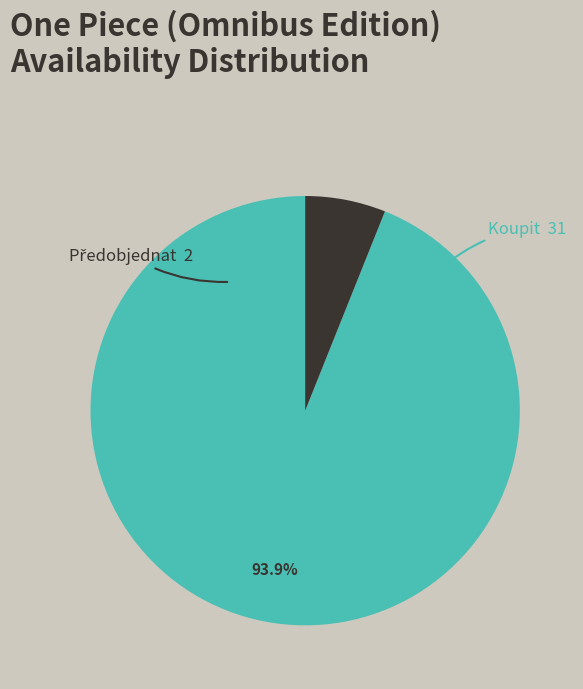

What percentage is NOT represented by Koupit?

6.1%